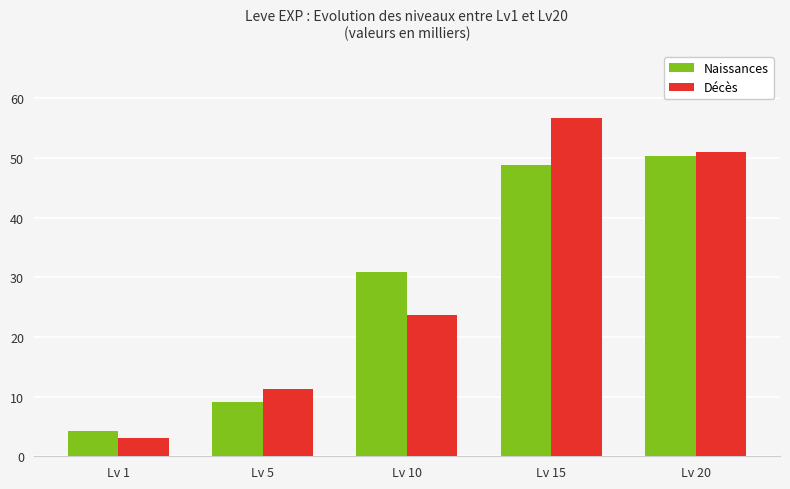

Which label corresponds to the smallest value in the chart?

Lv 1